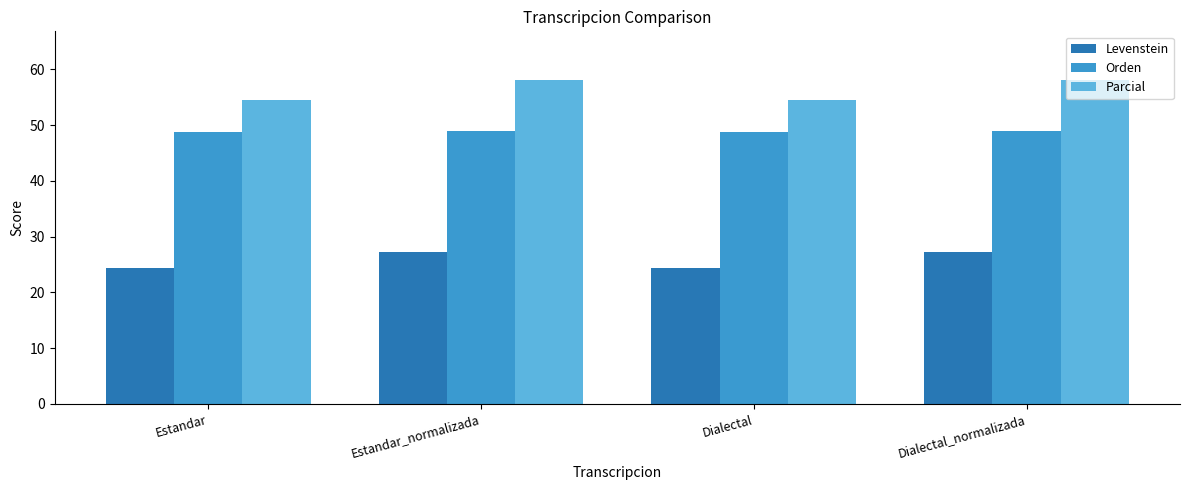

At Dialectal_normalizada, list the series in order from largest to smallest.

Parcial, Orden, Levenstein